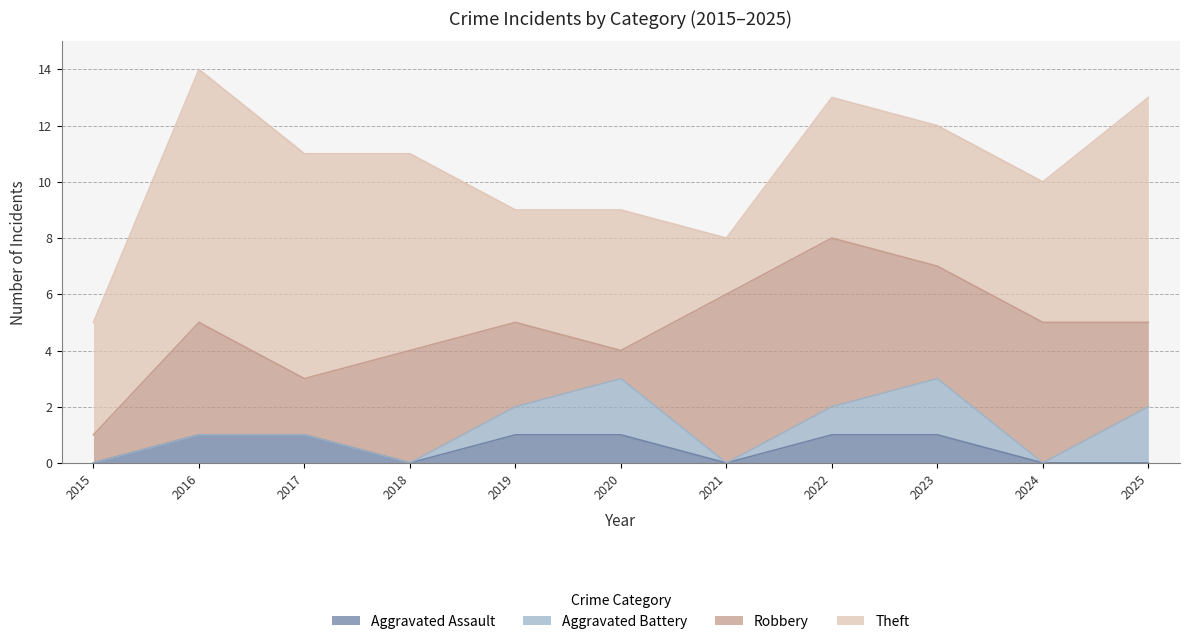

Is it true that Theft equals 4 at 2019?

True